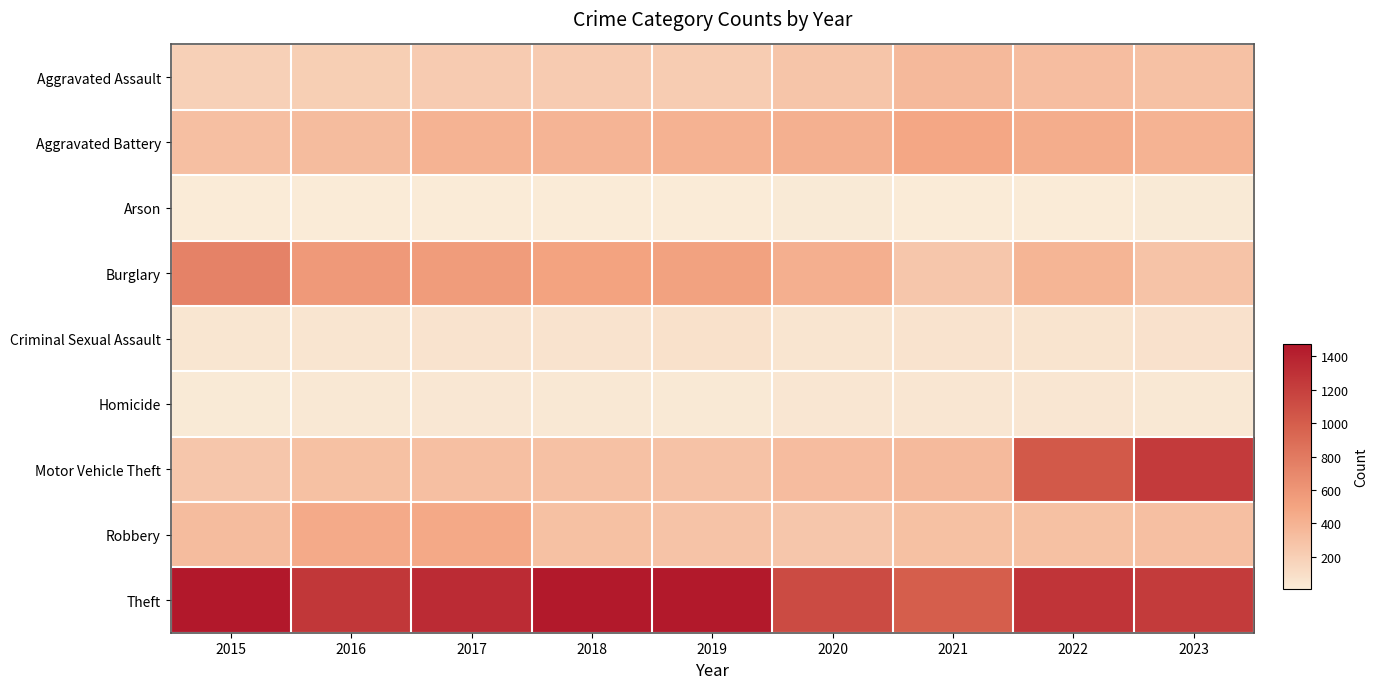

Reading right to left, extract all data points from this chart.

Aggravated Assault: 2023=297	2022=327	2021=352	2020=273	2019=223	2018=225	2017=225	2016=206	2015=194
Aggravated Battery: 2023=397	2022=439	2021=479	2020=416	2019=407	2018=389	2017=400	2016=336	2015=316
Arson: 2023=18	2022=12	2021=12	2020=17	2019=12	2018=7	2017=10	2016=7	2015=9
Burglary: 2023=286	2022=380	2021=261	2020=425	2019=517	2018=506	2017=562	2016=576	2015=738
Criminal Sexual Assault: 2023=71	2022=56	2021=60	2020=48	2019=77	2018=59	2017=62	2016=50	2015=46
Homicide: 2023=26	2022=36	2021=38	2020=41	2019=22	2018=25	2017=33	2016=26	2015=15
Motor Vehicle Theft: 2023=1234	2022=1031	2021=348	2020=333	2019=290	2018=298	2017=312	2016=304	2015=263
Robbery: 2023=314	2022=304	2021=300	2020=263	2019=287	2018=301	2017=460	2016=454	2015=337
Theft: 2023=1229	2022=1278	2021=998	2020=1120	2019=1459	2018=1461	2017=1339	2016=1259	2015=1474